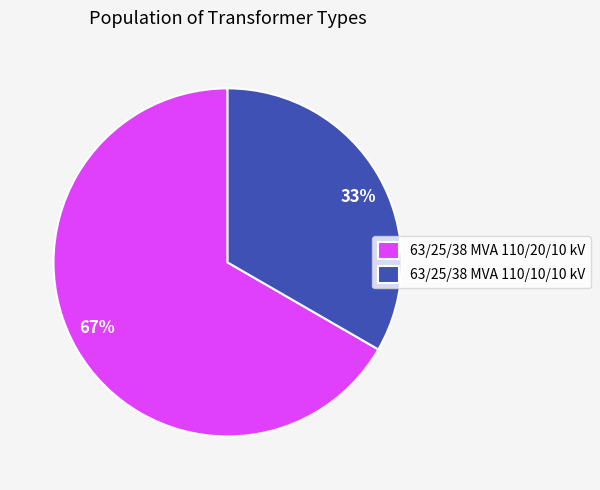

Do 67% and 33% together represent more than half of the pie?

Yes